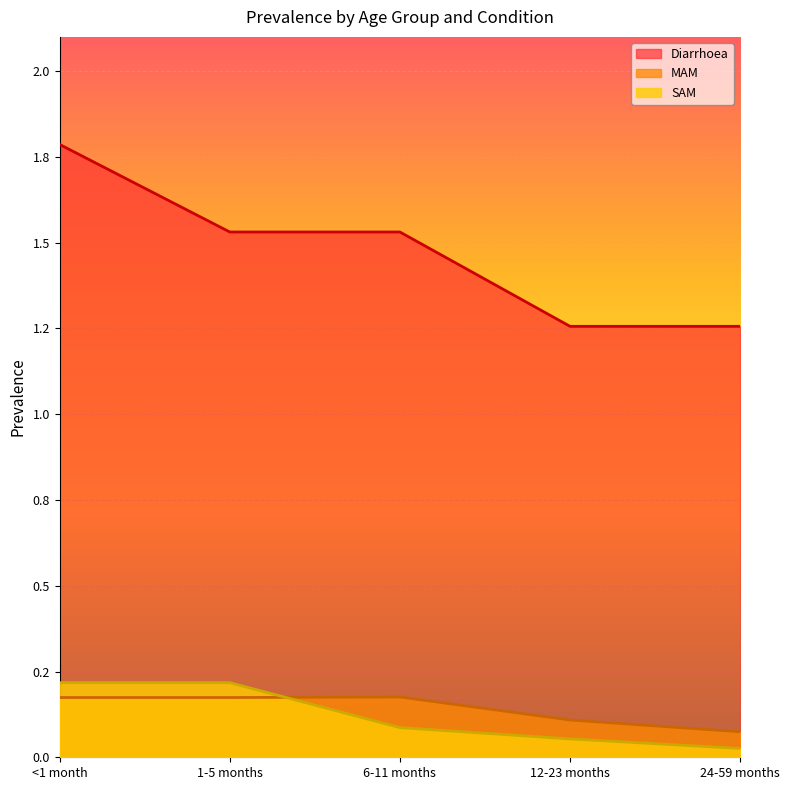

How many times do MAM and SAM cross each other?

1